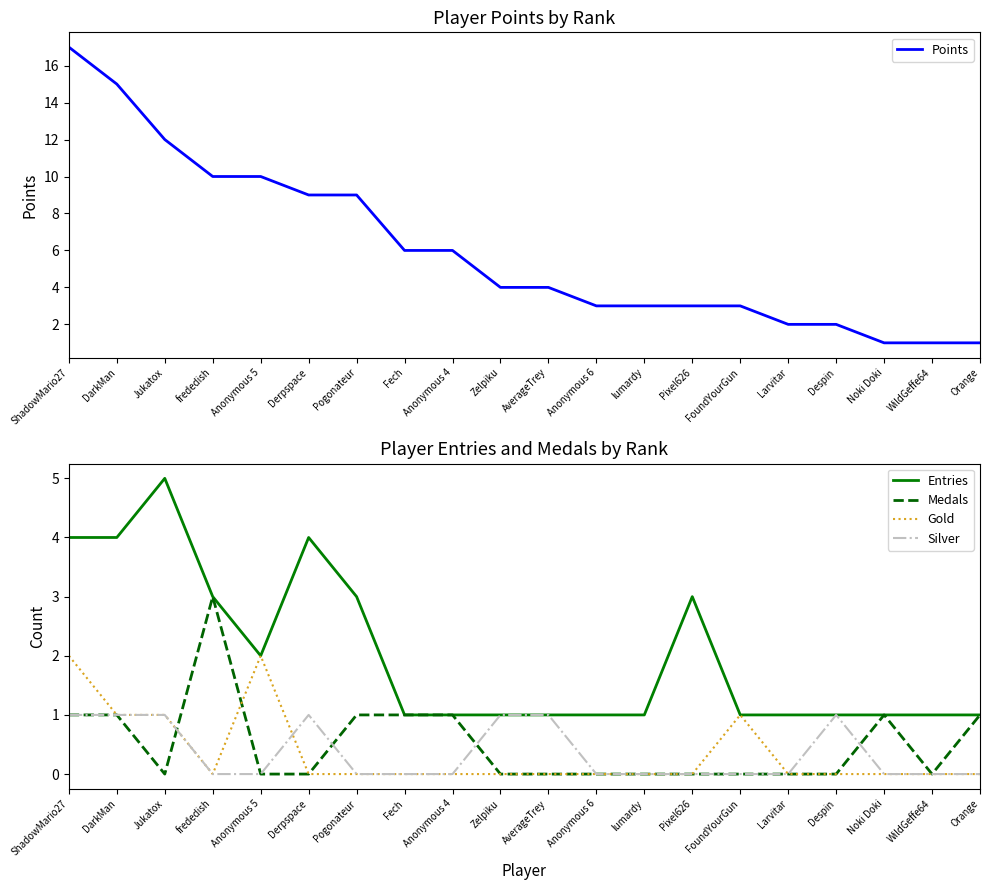

What is the value of the Entries point at the 3rd from the left?

5